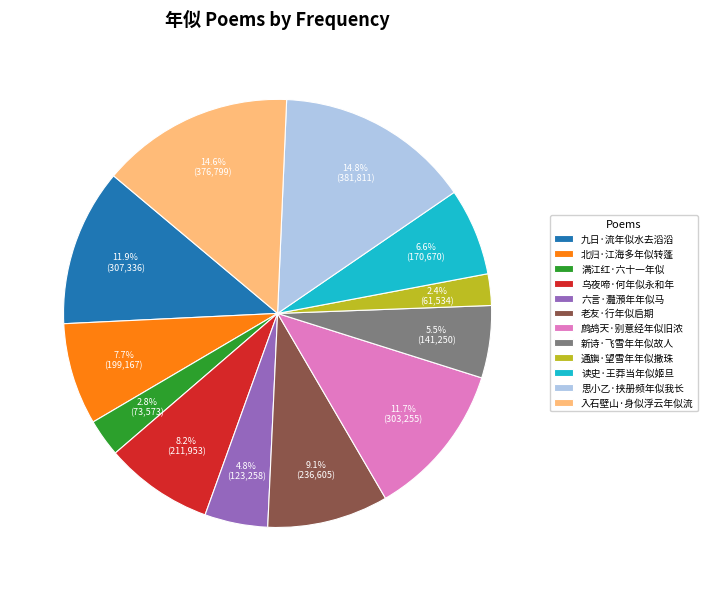

Which has a higher value, 思小乙·挟册频年似我长 or 读史·王莽当年似姬旦?

思小乙·挟册频年似我长